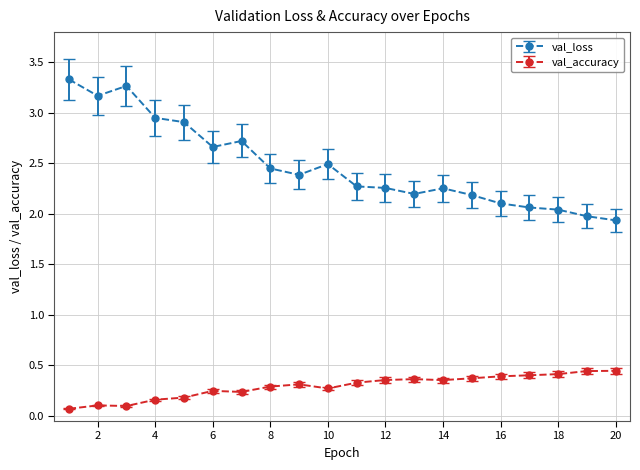

True or false: val_loss and val_accuracy intersect in this chart.

False